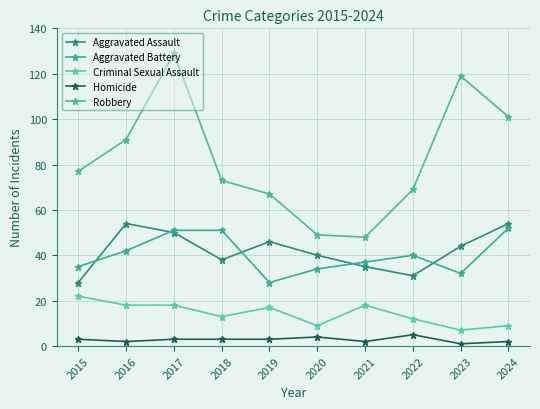

Does the chart have visible grid lines?

Yes